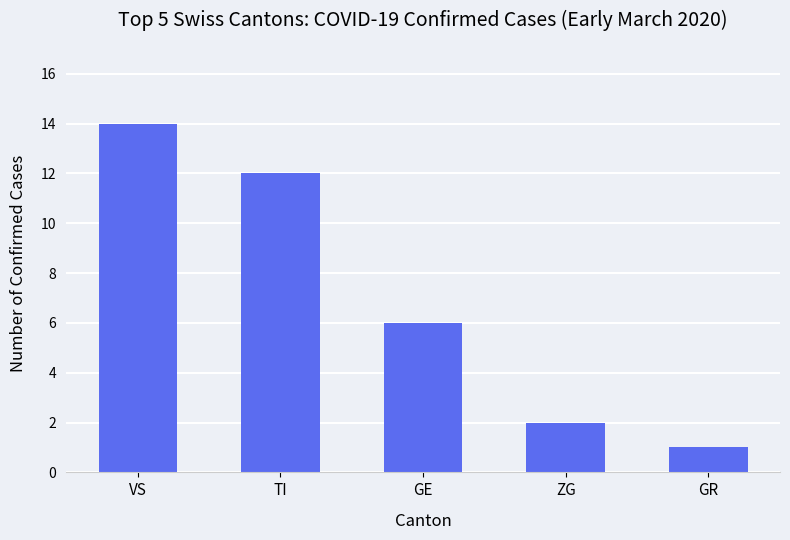

What is the sum of the values at GR and ZG?

3